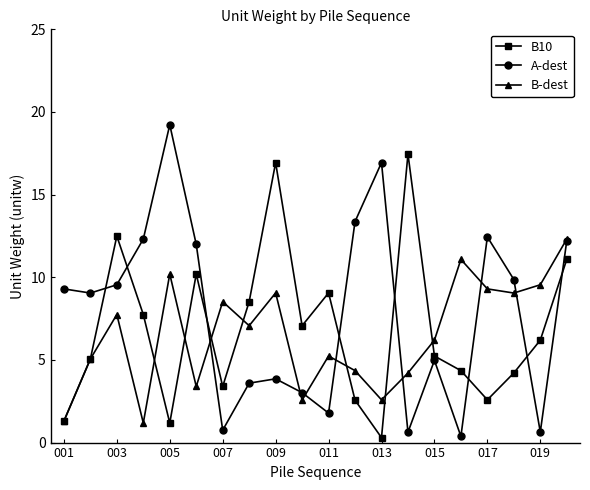

At how many categories does at least one series exceed 16?

4